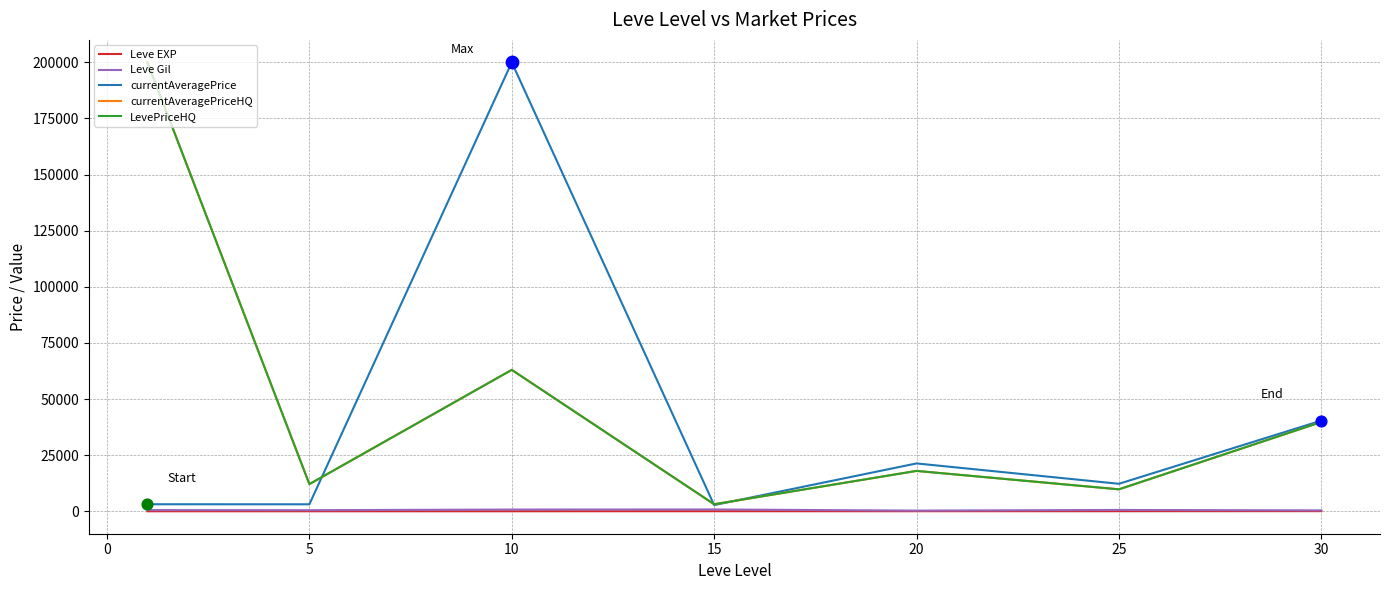

Is this an area chart (filled region under the line)?

No